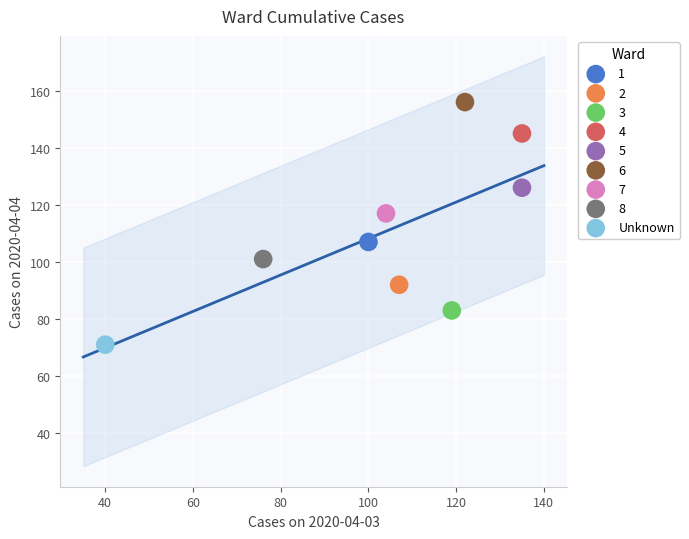

Which series contains the lowest Y value?

Unknown